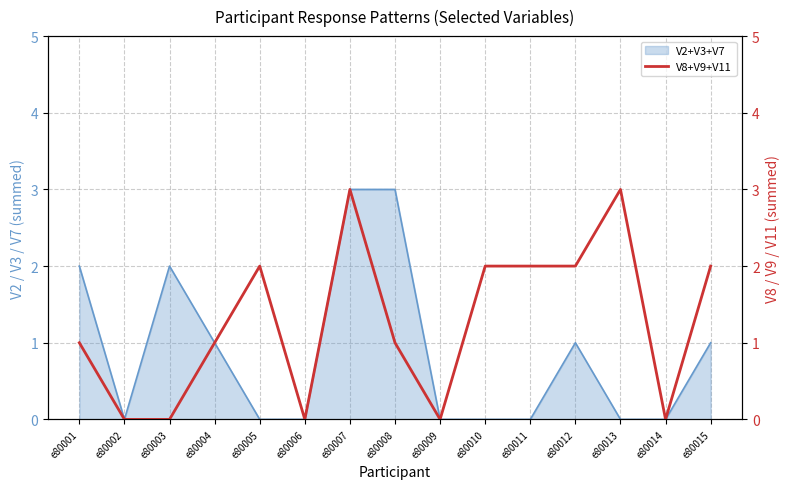

Count the number of values greater than 1.

7